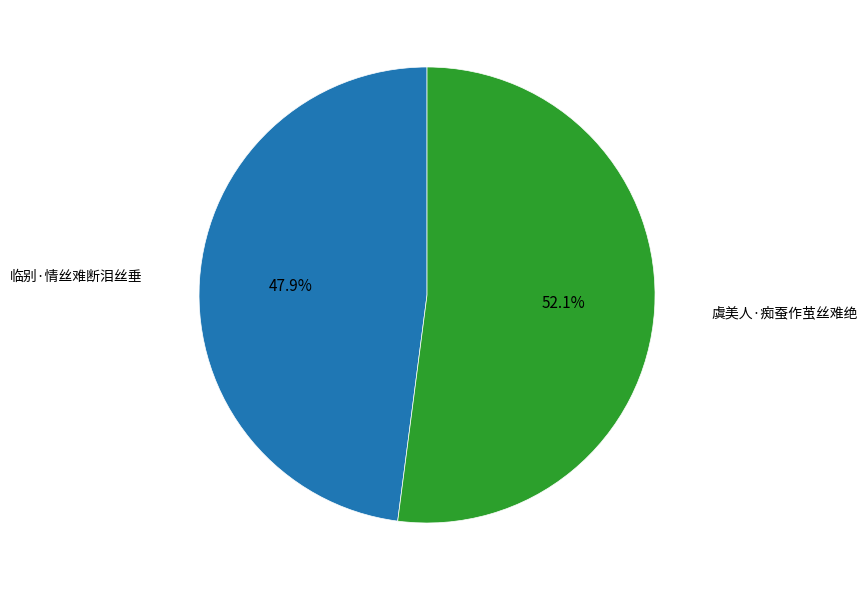

Is there any slice that represents more than half of the pie?

Yes